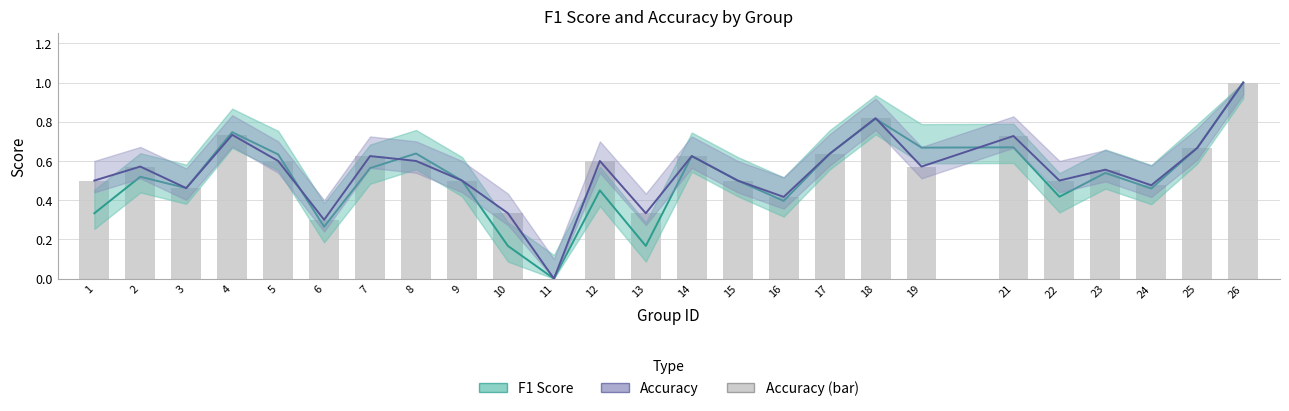

Reading left to right, extract all data points from this chart.

f1: 0.3	0.5	0.5	0.7	0.6	0.3	0.6	0.6	0.5	0.2	0.0	0.5	0.2	0.6	0.5	0.4	0.6	0.8	0.7	0.7	0.4	0.5	0.5	0.7	1.0
accuracy: 0.5	0.6	0.5	0.7	0.6	0.3	0.6	0.6	0.5	0.3	0.0	0.6	0.3	0.6	0.5	0.4	0.6	0.8	0.6	0.7	0.5	0.6	0.5	0.7	1.0